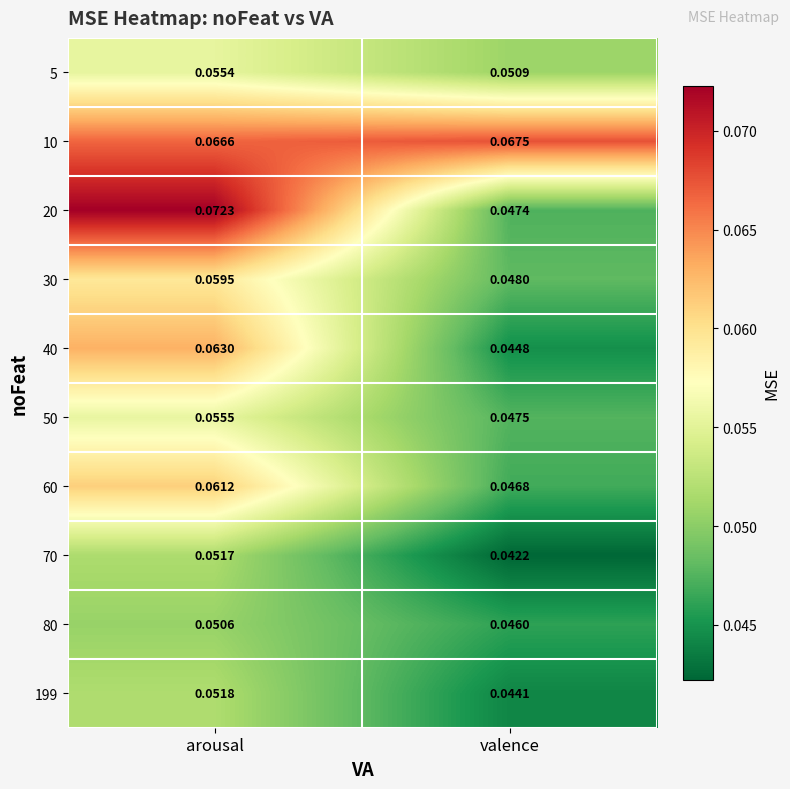

At which category is the sum across all series the highest?

arousal